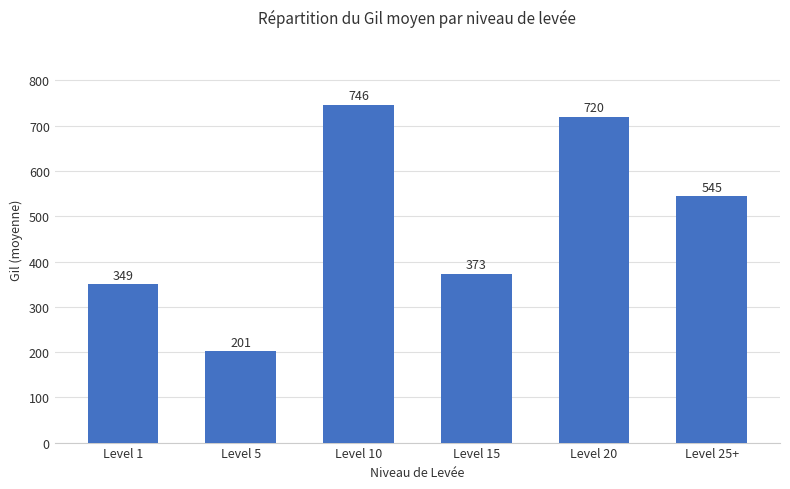

Which has a higher value, Level 5 or Level 10?

Level 10